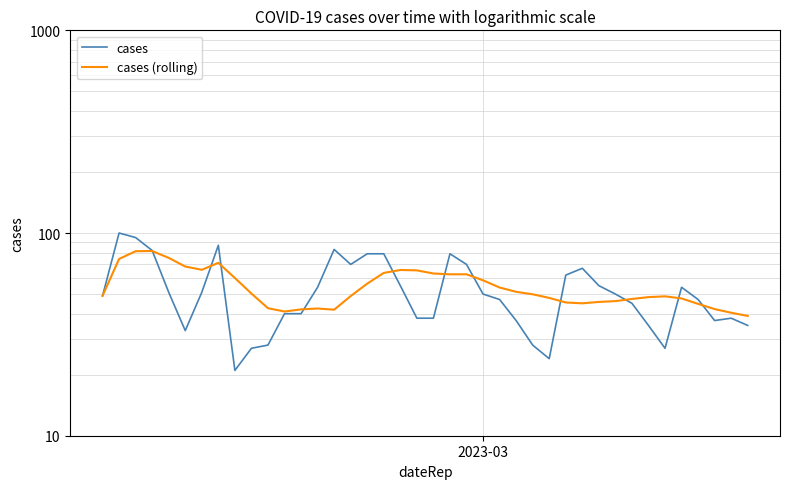

How many lines are shown in the chart?

2